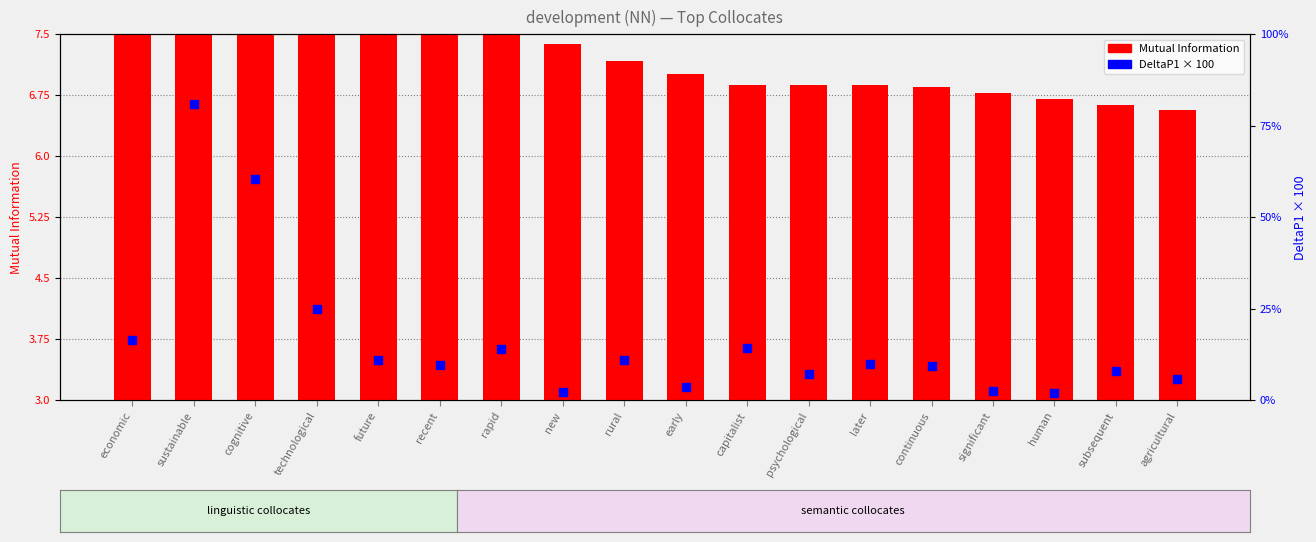

What are all the series names shown in the legend?

Mutual Information, DeltaP1 × 100